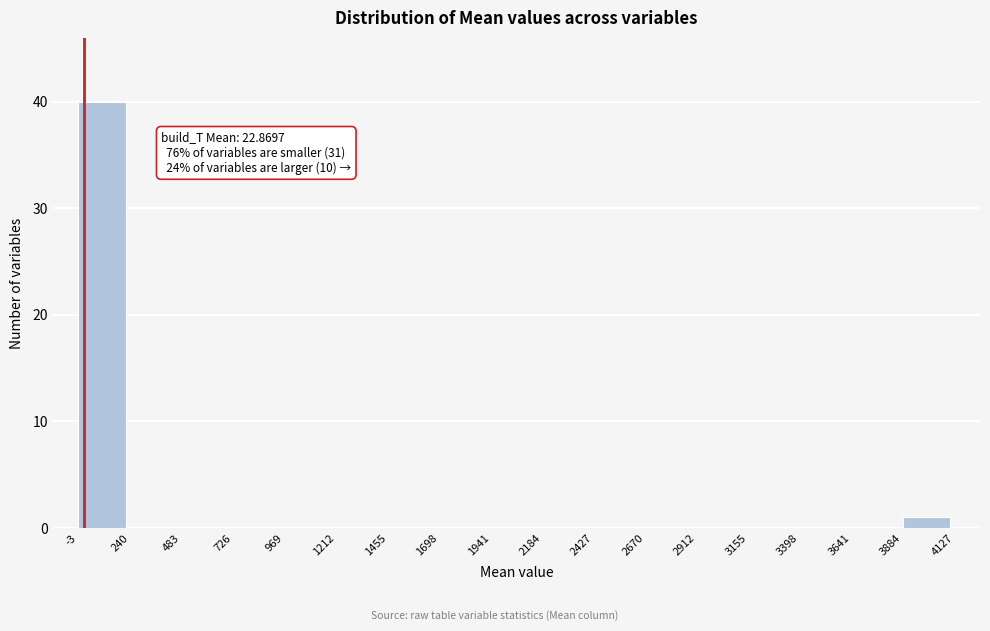

Over which range of the x-axis is the bar tallest?

-3 to 240